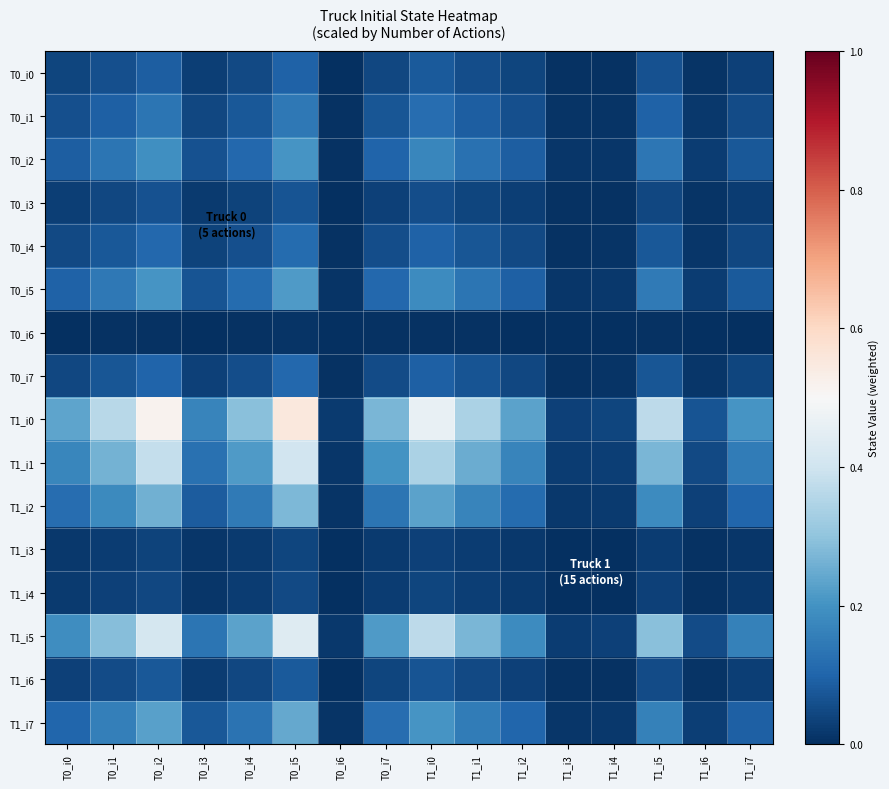

Reading left to right, what are all the values shown in this chart?

T0_i0: T0_i0=0.0	T0_i1=0.1	T0_i2=0.1	T0_i3=0.0	T0_i4=0.1	T0_i5=0.1	T0_i6=0.0	T0_i7=0.0	T1_i0=0.1	T1_i1=0.1	T1_i2=0.0	T1_i3=0.0	T1_i4=0.0	T1_i5=0.1	T1_i6=0.0	T1_i7=0.0
T0_i1: T0_i0=0.1	T0_i1=0.1	T0_i2=0.1	T0_i3=0.0	T0_i4=0.1	T0_i5=0.1	T0_i6=0.0	T0_i7=0.1	T1_i0=0.1	T1_i1=0.1	T1_i2=0.1	T1_i3=0.0	T1_i4=0.0	T1_i5=0.1	T1_i6=0.0	T1_i7=0.1
T0_i2: T0_i0=0.1	T0_i1=0.1	T0_i2=0.2	T0_i3=0.1	T0_i4=0.1	T0_i5=0.2	T0_i6=0.0	T0_i7=0.1	T1_i0=0.2	T1_i1=0.1	T1_i2=0.1	T1_i3=0.0	T1_i4=0.0	T1_i5=0.1	T1_i6=0.0	T1_i7=0.1
T0_i3: T0_i0=0.0	T0_i1=0.0	T0_i2=0.1	T0_i3=0.0	T0_i4=0.0	T0_i5=0.1	T0_i6=0.0	T0_i7=0.0	T1_i0=0.1	T1_i1=0.0	T1_i2=0.0	T1_i3=0.0	T1_i4=0.0	T1_i5=0.0	T1_i6=0.0	T1_i7=0.0
T0_i4: T0_i0=0.1	T0_i1=0.1	T0_i2=0.1	T0_i3=0.0	T0_i4=0.1	T0_i5=0.1	T0_i6=0.0	T0_i7=0.1	T1_i0=0.1	T1_i1=0.1	T1_i2=0.0	T1_i3=0.0	T1_i4=0.0	T1_i5=0.1	T1_i6=0.0	T1_i7=0.0
T0_i5: T0_i0=0.1	T0_i1=0.1	T0_i2=0.2	T0_i3=0.1	T0_i4=0.1	T0_i5=0.2	T0_i6=0.0	T0_i7=0.1	T1_i0=0.2	T1_i1=0.1	T1_i2=0.1	T1_i3=0.0	T1_i4=0.0	T1_i5=0.1	T1_i6=0.0	T1_i7=0.1
T0_i6: T0_i0=0.0	T0_i1=0.0	T0_i2=0.0	T0_i3=0.0	T0_i4=0.0	T0_i5=0.0	T0_i6=0.0	T0_i7=0.0	T1_i0=0.0	T1_i1=0.0	T1_i2=0.0	T1_i3=0.0	T1_i4=0.0	T1_i5=0.0	T1_i6=0.0	T1_i7=0.0
T0_i7: T0_i0=0.0	T0_i1=0.1	T0_i2=0.1	T0_i3=0.0	T0_i4=0.1	T0_i5=0.1	T0_i6=0.0	T0_i7=0.1	T1_i0=0.1	T1_i1=0.1	T1_i2=0.0	T1_i3=0.0	T1_i4=0.0	T1_i5=0.1	T1_i6=0.0	T1_i7=0.0
T1_i0: T0_i0=0.2	T0_i1=0.4	T0_i2=0.5	T0_i3=0.2	T0_i4=0.3	T0_i5=0.6	T0_i6=0.0	T0_i7=0.3	T1_i0=0.5	T1_i1=0.3	T1_i2=0.2	T1_i3=0.0	T1_i4=0.0	T1_i5=0.4	T1_i6=0.1	T1_i7=0.2
T1_i1: T0_i0=0.2	T0_i1=0.3	T0_i2=0.4	T0_i3=0.1	T0_i4=0.2	T0_i5=0.4	T0_i6=0.0	T0_i7=0.2	T1_i0=0.3	T1_i1=0.2	T1_i2=0.2	T1_i3=0.0	T1_i4=0.0	T1_i5=0.3	T1_i6=0.1	T1_i7=0.1
T1_i2: T0_i0=0.1	T0_i1=0.2	T0_i2=0.3	T0_i3=0.1	T0_i4=0.1	T0_i5=0.3	T0_i6=0.0	T0_i7=0.1	T1_i0=0.2	T1_i1=0.2	T1_i2=0.1	T1_i3=0.0	T1_i4=0.0	T1_i5=0.2	T1_i6=0.0	T1_i7=0.1
T1_i3: T0_i0=0.0	T0_i1=0.0	T0_i2=0.0	T0_i3=0.0	T0_i4=0.0	T0_i5=0.0	T0_i6=0.0	T0_i7=0.0	T1_i0=0.0	T1_i1=0.0	T1_i2=0.0	T1_i3=0.0	T1_i4=0.0	T1_i5=0.0	T1_i6=0.0	T1_i7=0.0
T1_i4: T0_i0=0.0	T0_i1=0.0	T0_i2=0.0	T0_i3=0.0	T0_i4=0.0	T0_i5=0.0	T0_i6=0.0	T0_i7=0.0	T1_i0=0.0	T1_i1=0.0	T1_i2=0.0	T1_i3=0.0	T1_i4=0.0	T1_i5=0.0	T1_i6=0.0	T1_i7=0.0
T1_i5: T0_i0=0.2	T0_i1=0.3	T0_i2=0.4	T0_i3=0.1	T0_i4=0.2	T0_i5=0.4	T0_i6=0.0	T0_i7=0.2	T1_i0=0.4	T1_i1=0.3	T1_i2=0.2	T1_i3=0.0	T1_i4=0.0	T1_i5=0.3	T1_i6=0.1	T1_i7=0.2
T1_i6: T0_i0=0.0	T0_i1=0.1	T0_i2=0.1	T0_i3=0.0	T0_i4=0.0	T0_i5=0.1	T0_i6=0.0	T0_i7=0.0	T1_i0=0.1	T1_i1=0.1	T1_i2=0.0	T1_i3=0.0	T1_i4=0.0	T1_i5=0.1	T1_i6=0.0	T1_i7=0.0
T1_i7: T0_i0=0.1	T0_i1=0.2	T0_i2=0.2	T0_i3=0.1	T0_i4=0.1	T0_i5=0.2	T0_i6=0.0	T0_i7=0.1	T1_i0=0.2	T1_i1=0.1	T1_i2=0.1	T1_i3=0.0	T1_i4=0.0	T1_i5=0.2	T1_i6=0.0	T1_i7=0.1